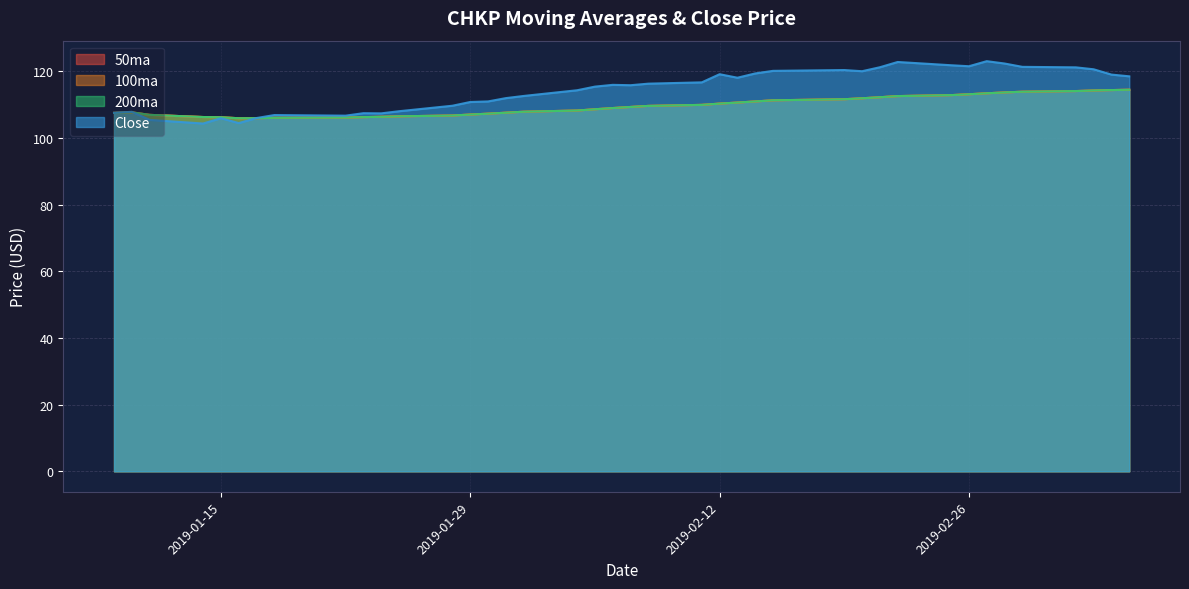

True or false: 200ma and 50ma intersect in this chart.

False